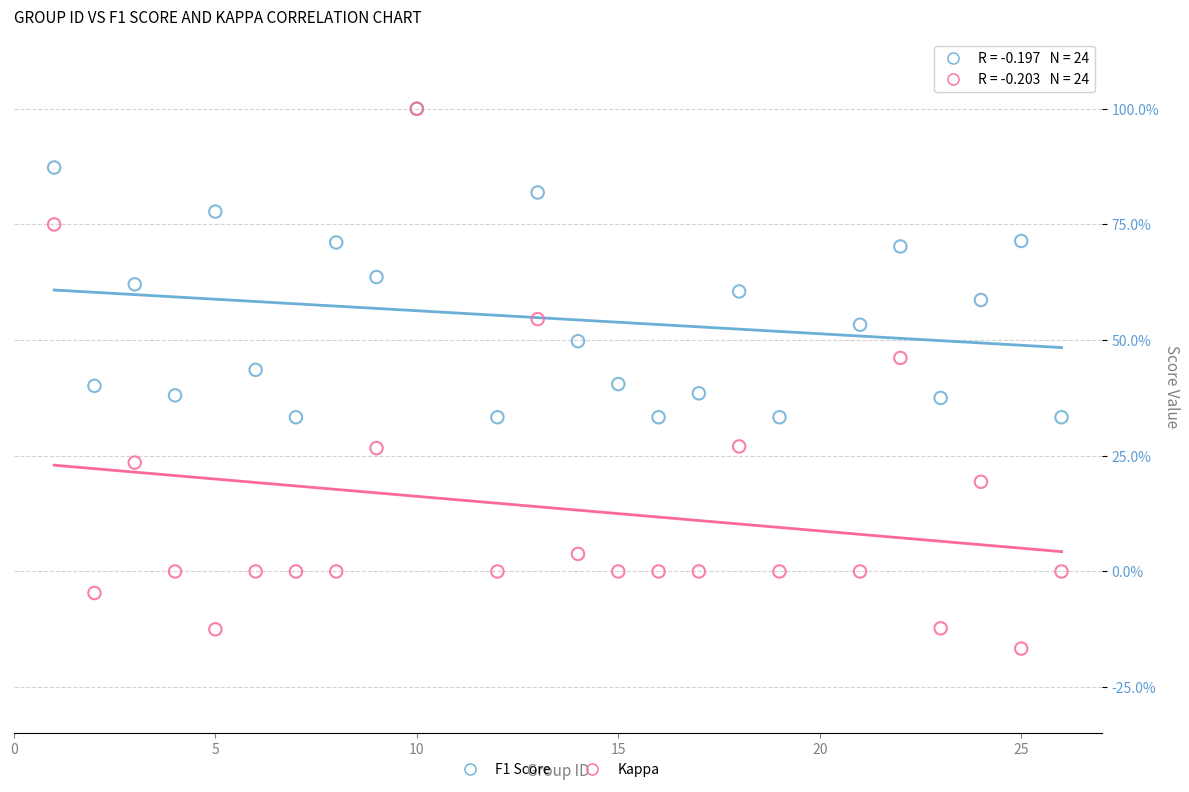

What are all the series names shown in the legend?

F1 Score, Kappa